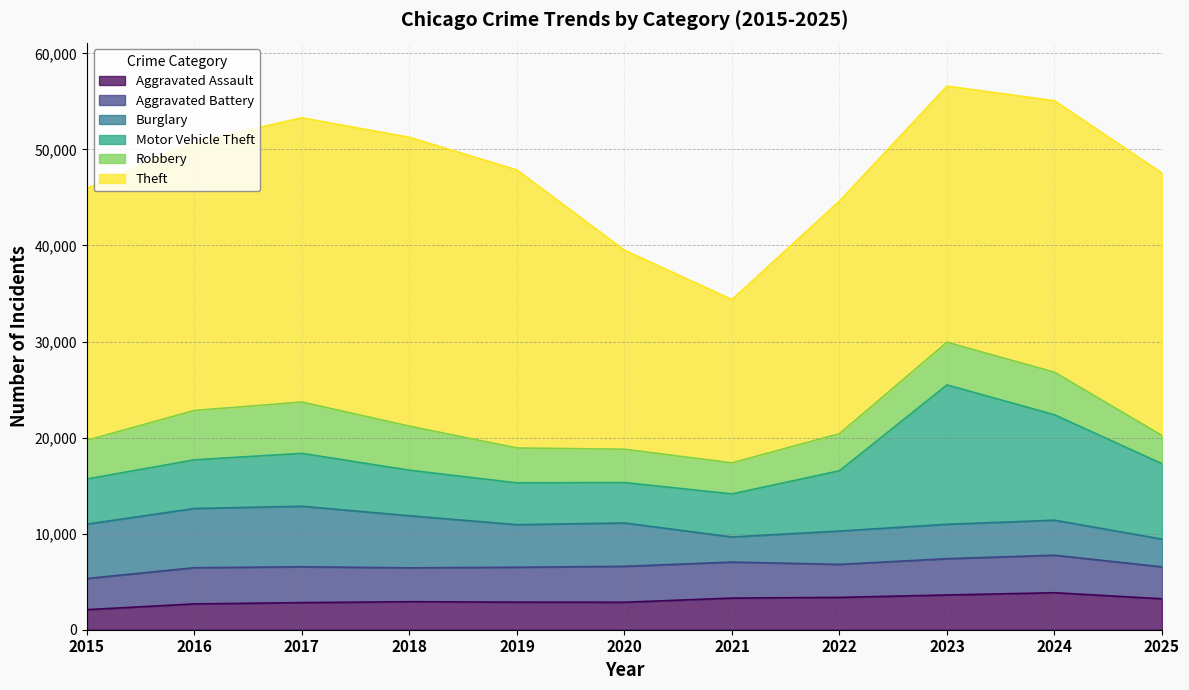

True or false: Theft and Aggravated Battery cross at least once.

False